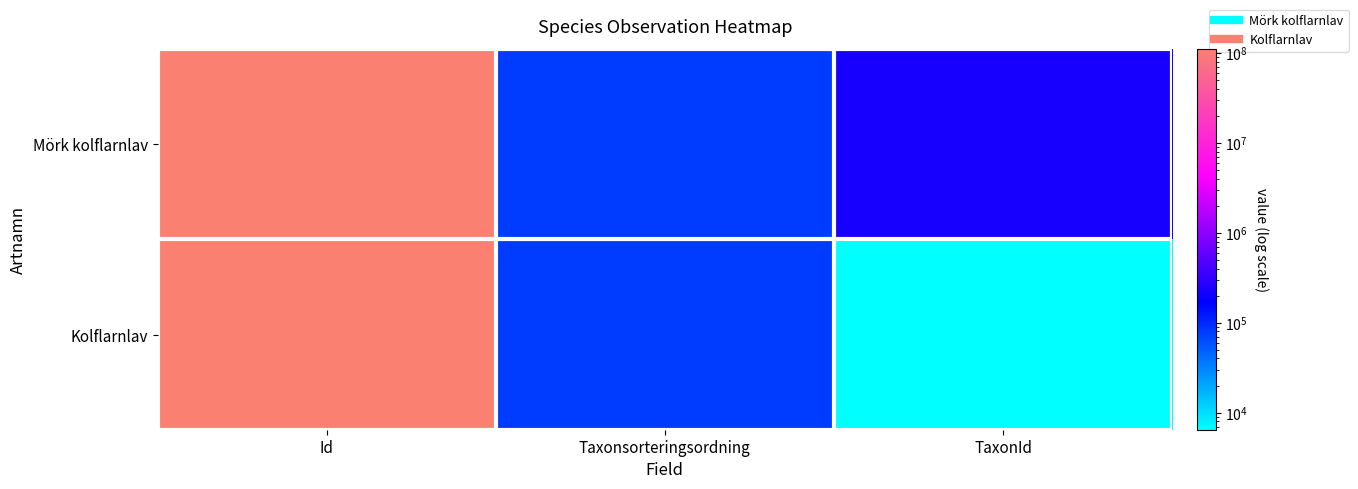

Reading right to left, list all the values displayed in this chart.

Mörk kolflarnlav: TaxonId=228912	Taxonsorteringsordning=77268	Id=111148076
Kolflarnlav: TaxonId=6446	Taxonsorteringsordning=77267	Id=111148070